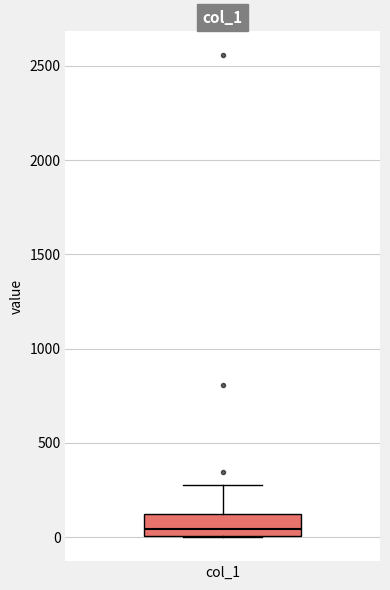

Read this box plot against the y-axis: the position of the median line, the range covered by the box, and the ends of both whiskers. The values are not printed on the chart, so give them approximately, as read against the axis.

median 50, box 0 to 100, whiskers 0 to 300